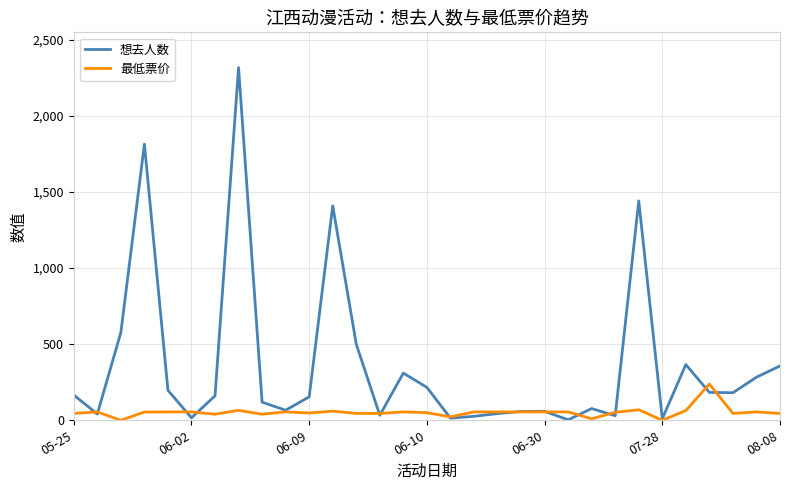

Rank the series by their maximum value, from lowest to highest.

最低票价, 想去人数